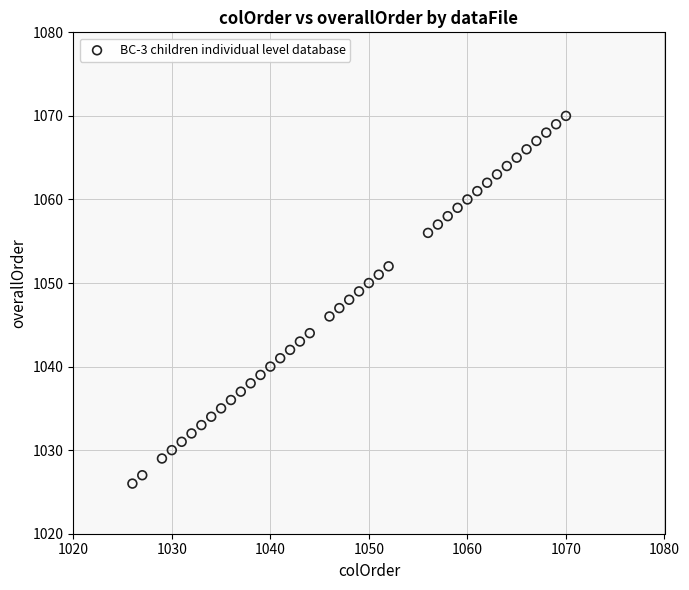

What is the range of Y values (max minus min)?

44